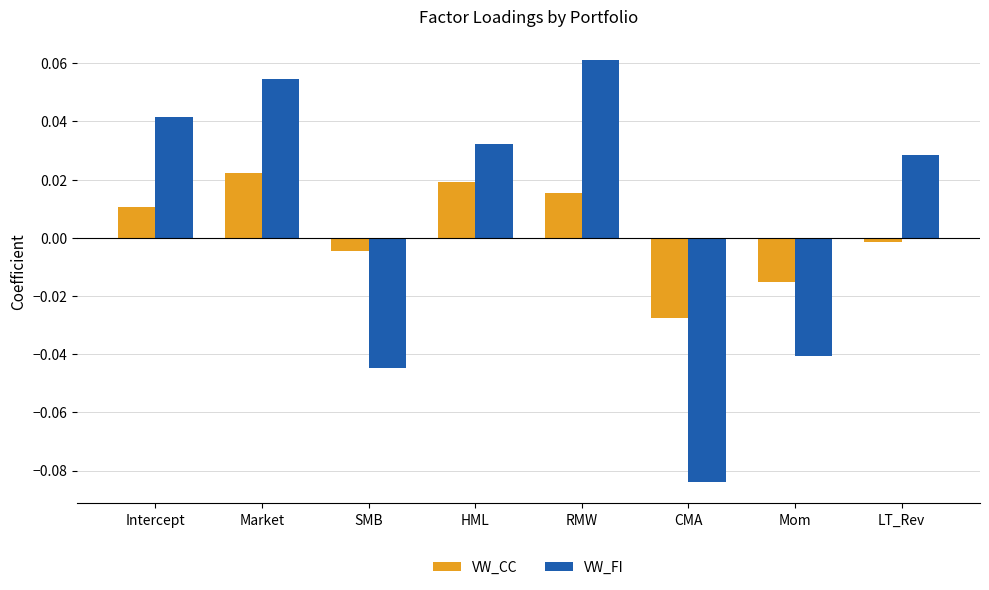

List the labels in order of VW_FI value, largest first.

RMW, Market, Intercept, HML, LT_Rev, Mom, SMB, CMA